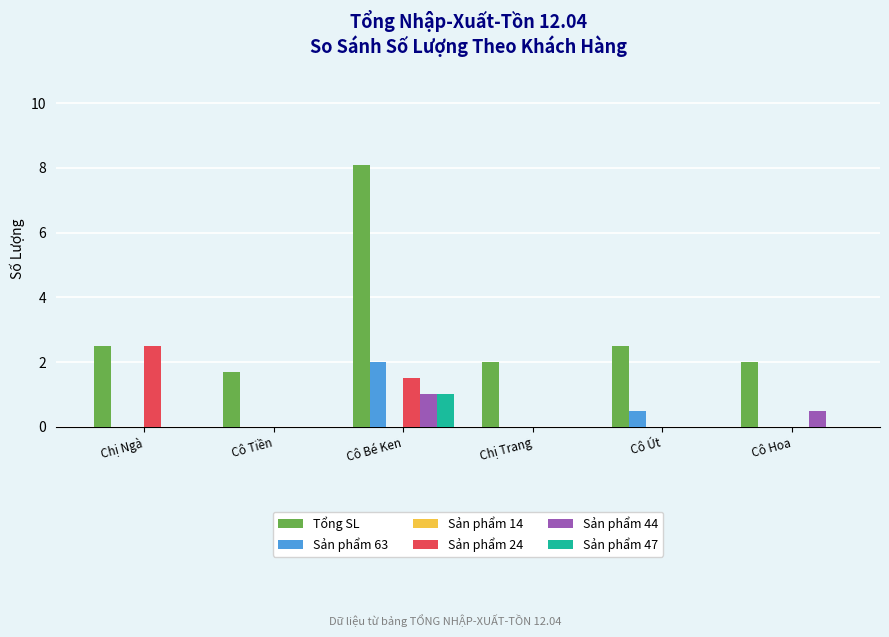

Which series has the largest total across all categories?

Tổng SL